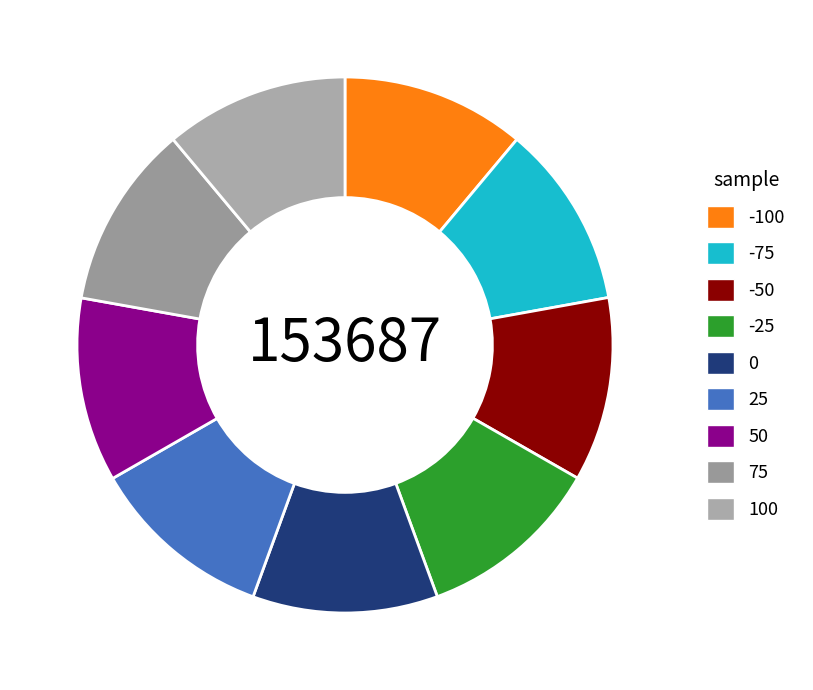

What percentage do -50 and 50 together represent?

22.2%